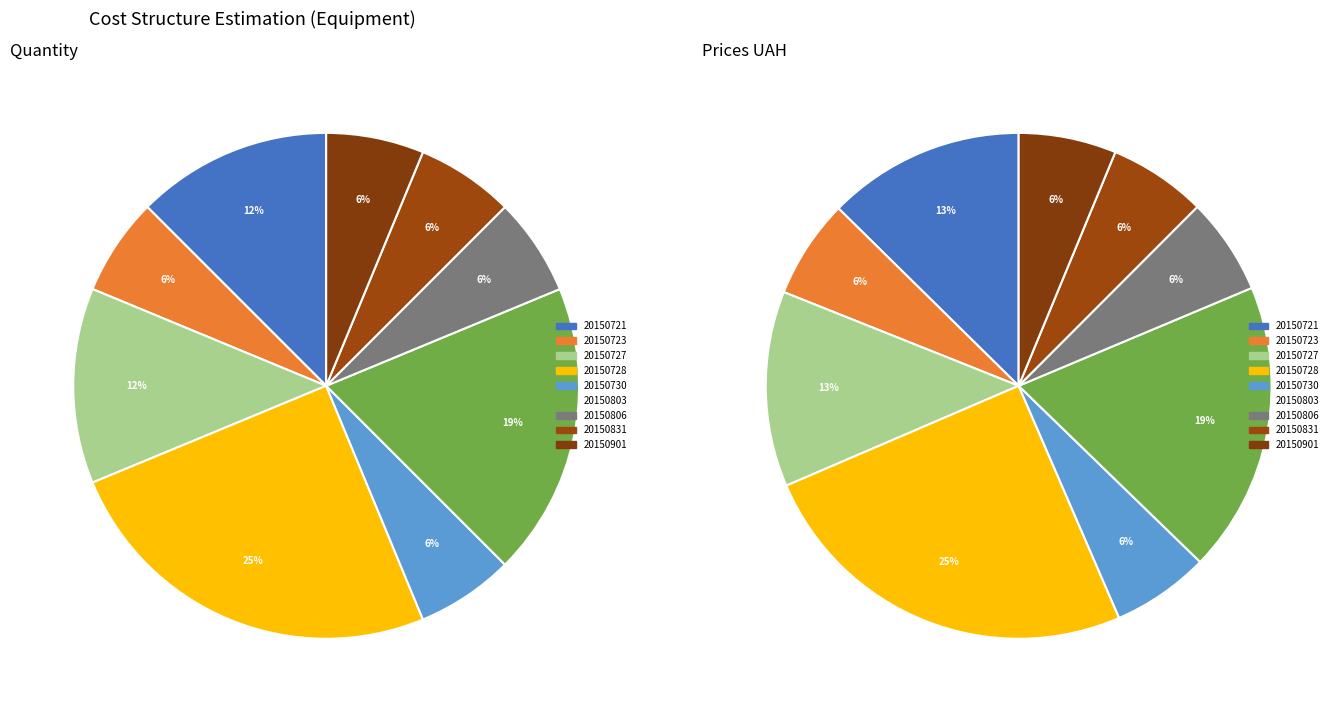

To the nearest percent, what percentage of the pie is 20150901?

6%